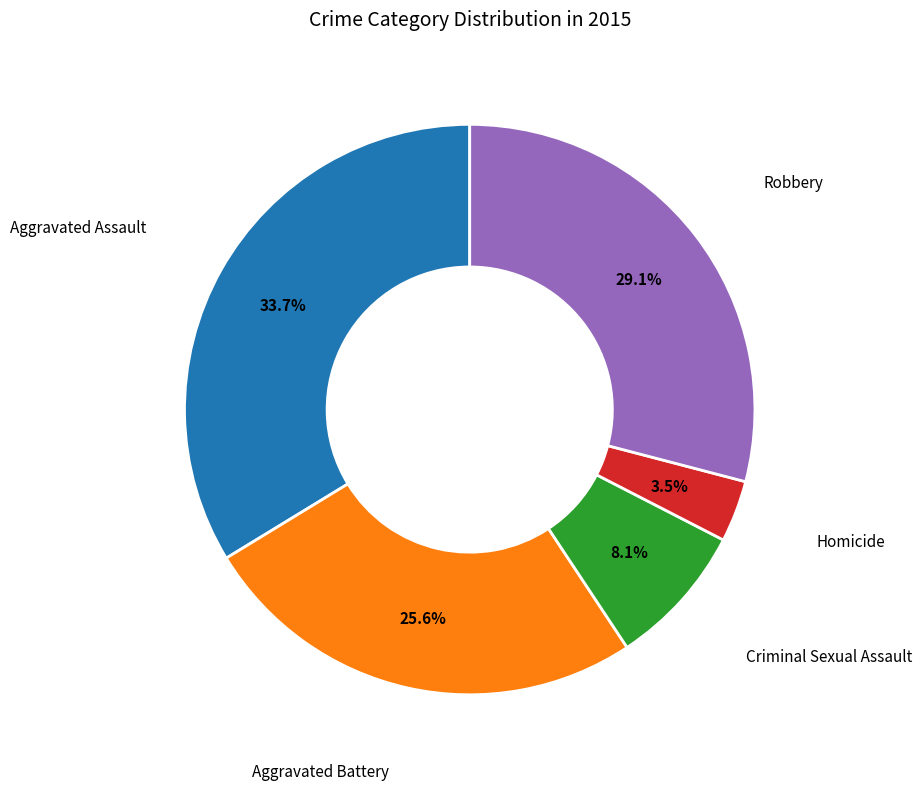

Is there any slice that represents more than half of the pie?

No